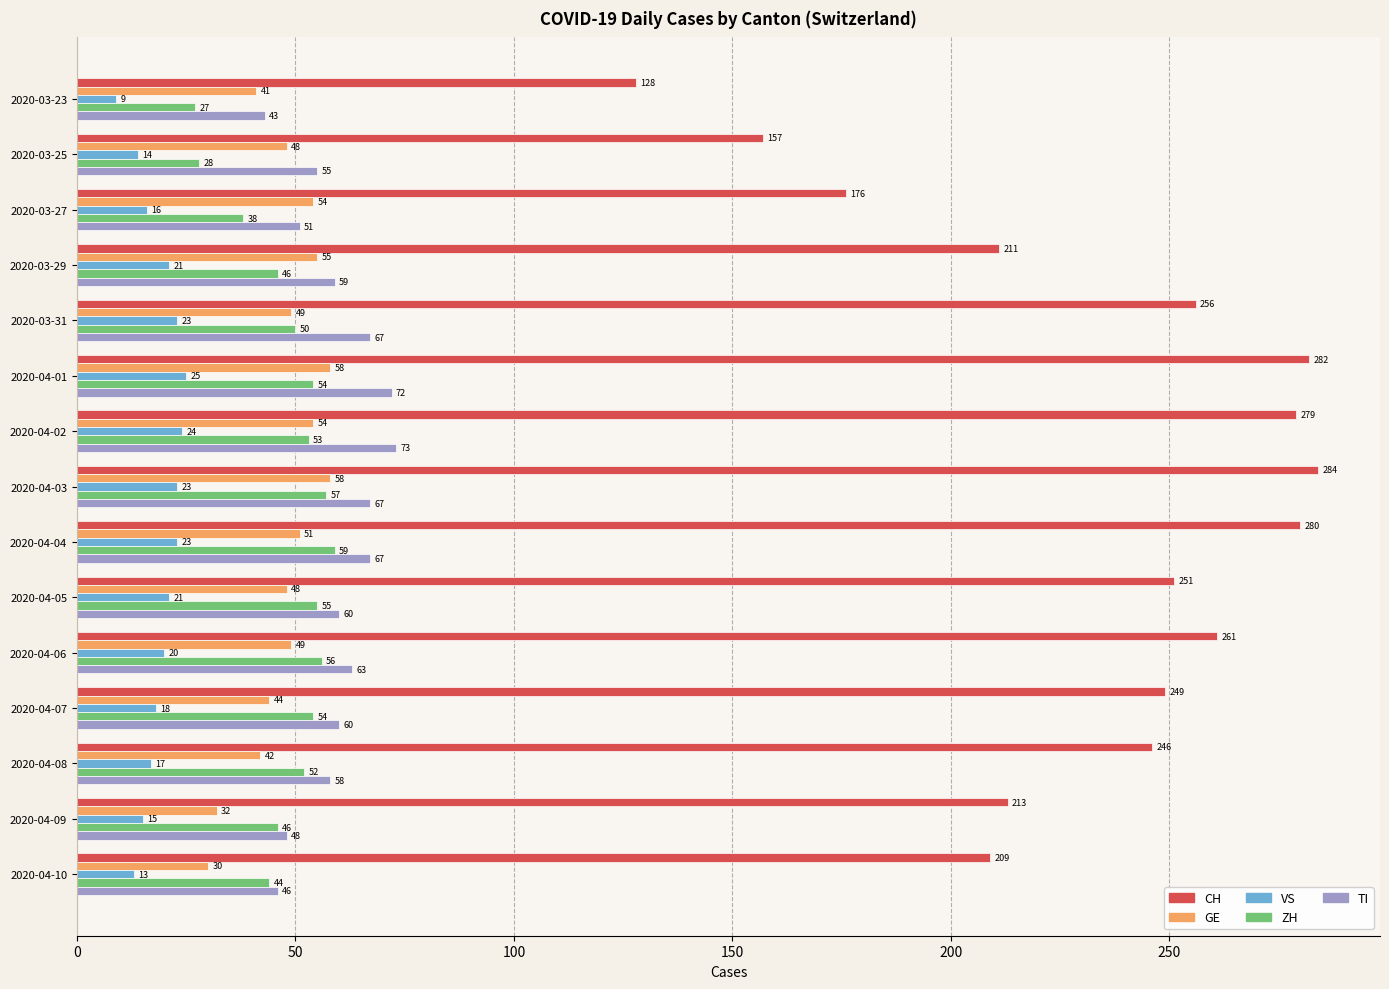

Rank the series by their maximum value, from highest to lowest.

CH, TI, ZH, GE, VS